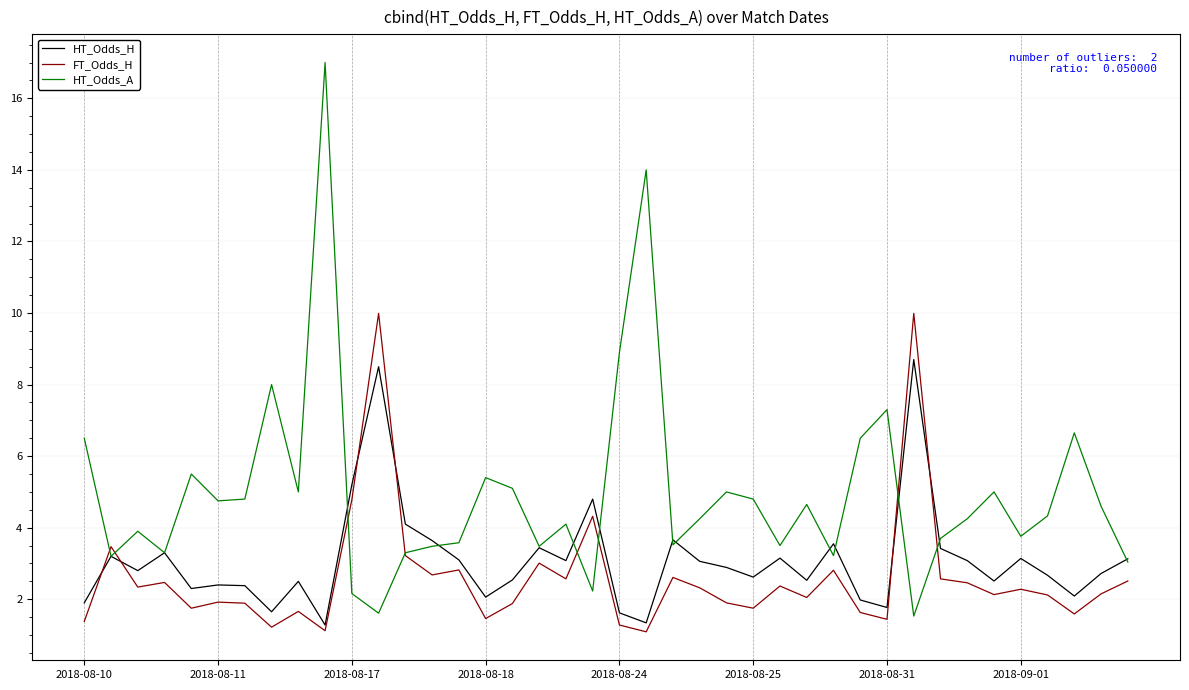

What is the average value of the HT_Odds_A series?

5.0